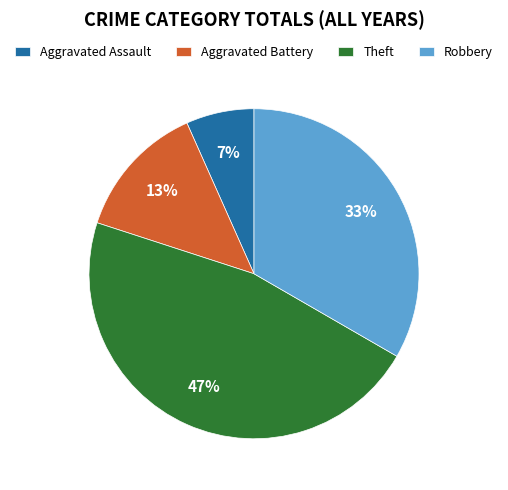

Rank the categories by value from lowest to highest.

Aggravated Assault, Aggravated Battery, Robbery, Theft